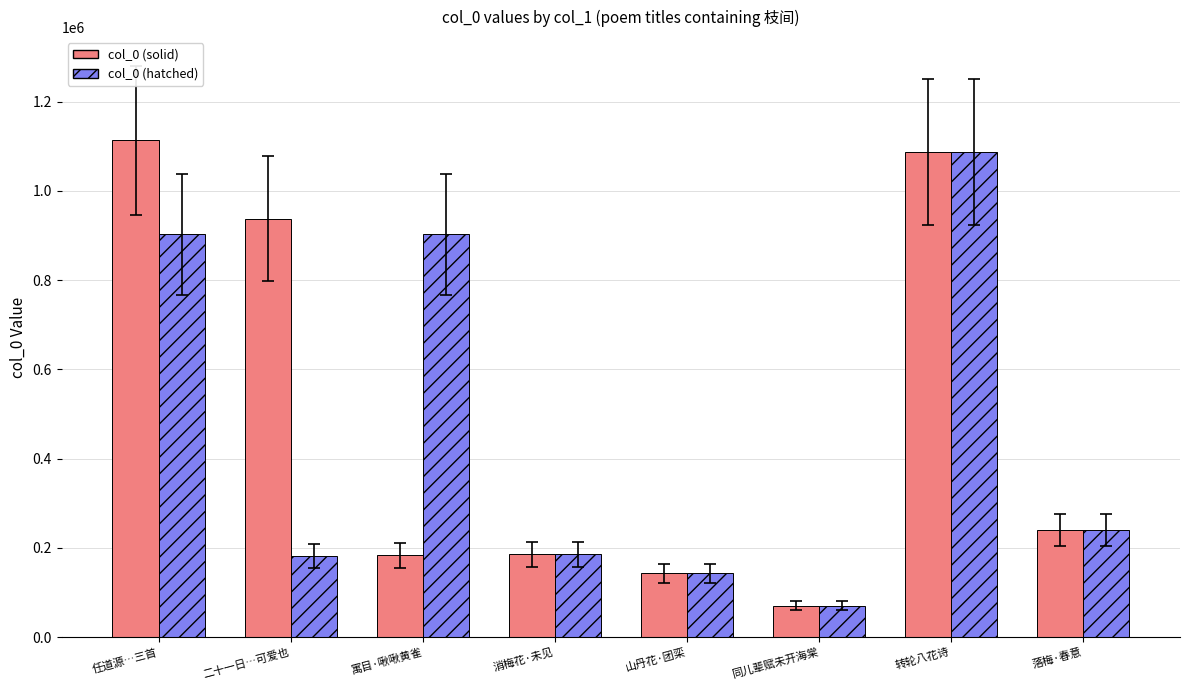

What is the label of the 4th bar from the right?

山丹花·团栾